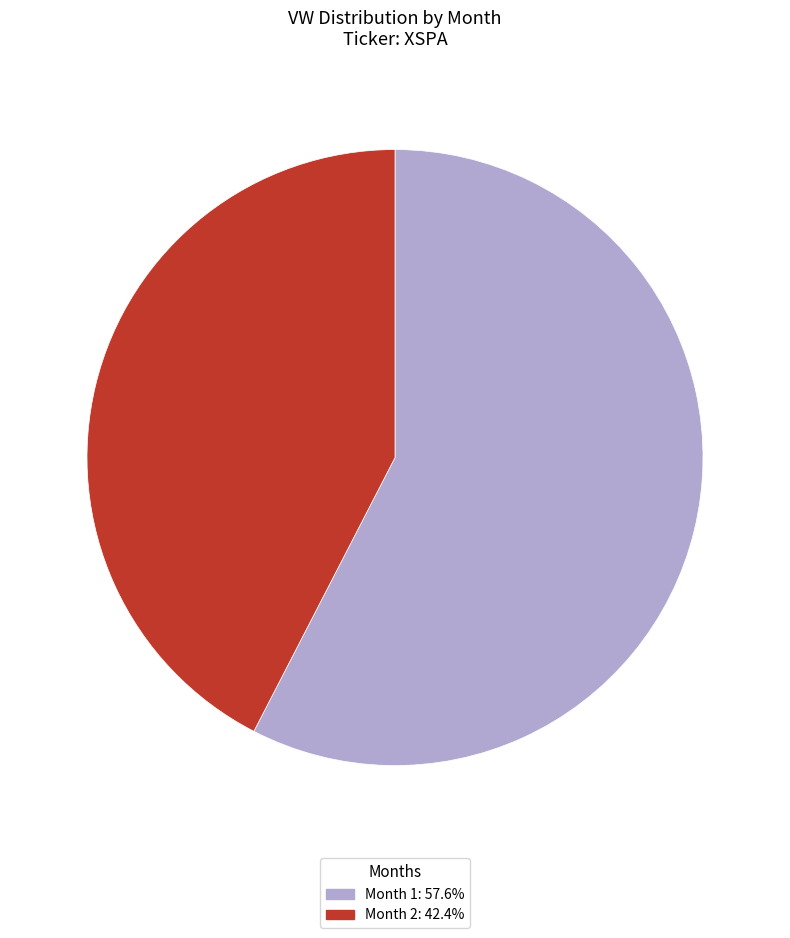

Is there any slice that represents more than half of the pie?

Yes